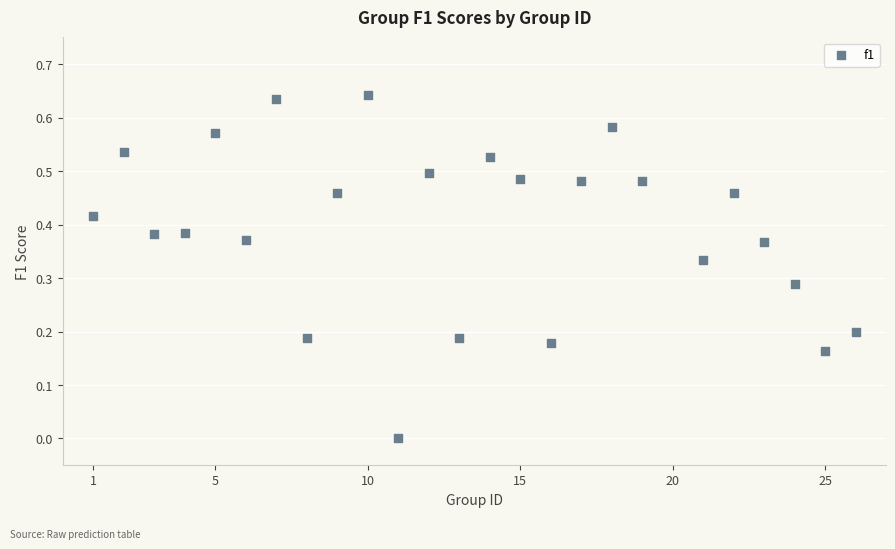

What is the range of X values (max minus min)?

25.0